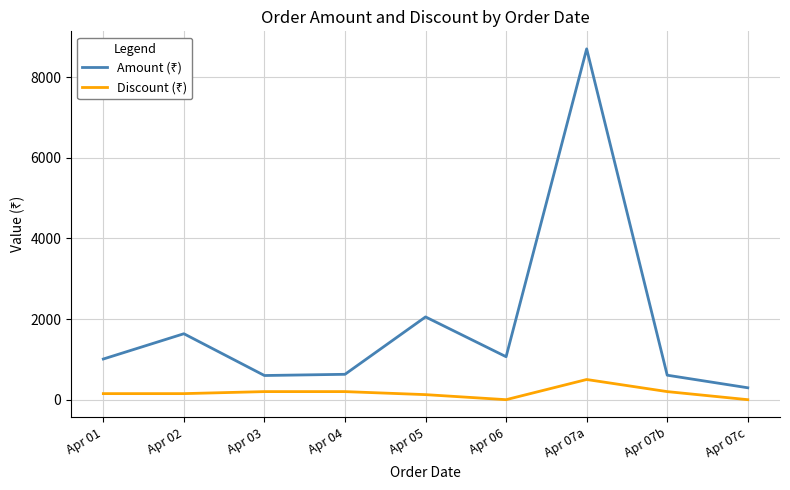

How many series are shown in this chart?

2